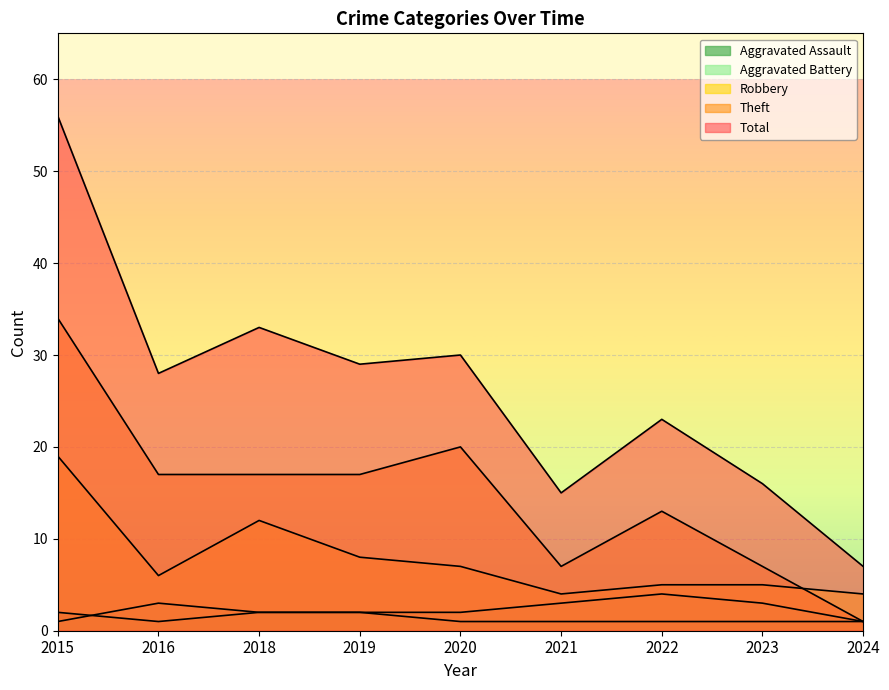

True or false: Aggravated Assault has a value of 2 at 2019.

True